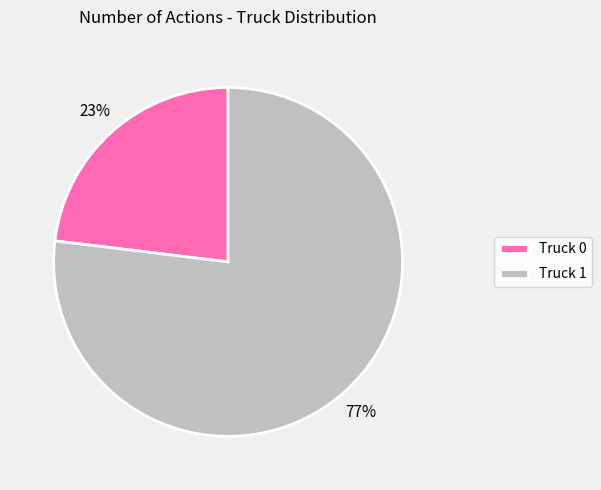

Is there a majority slice in this chart?

Yes